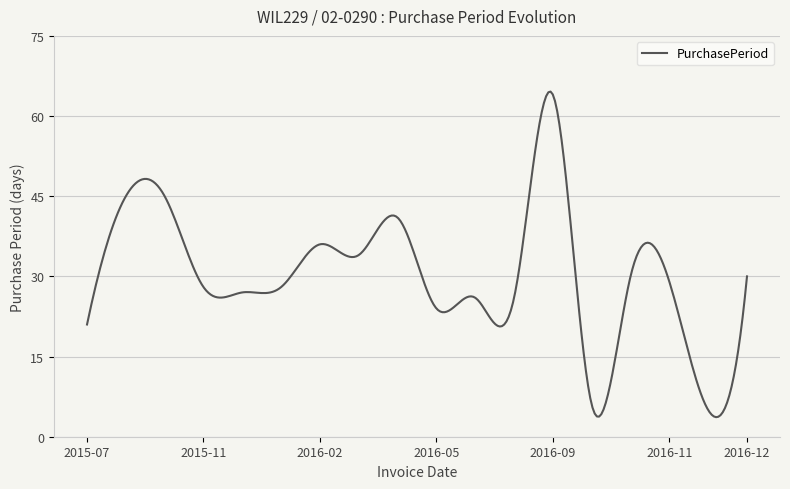

What is the difference between the second highest and minimum values?

60.8